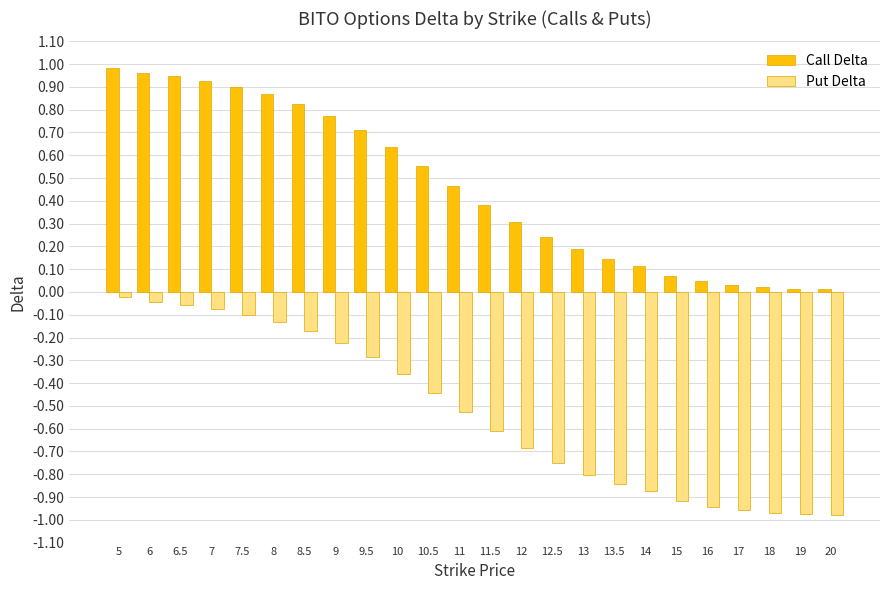

What is the label of the 10th bar from the right?

12.5